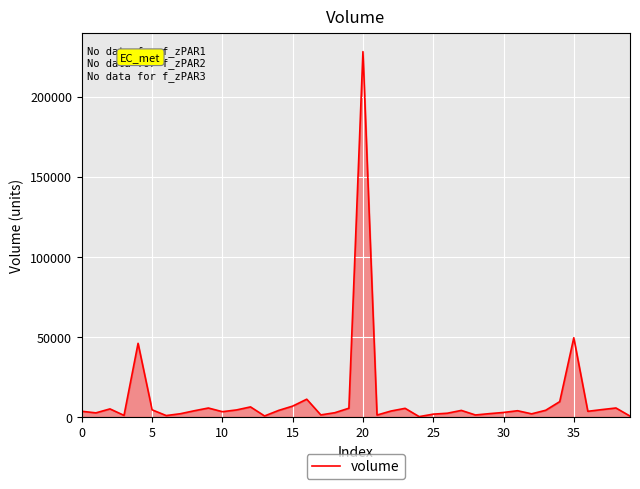

What is the greatest value displayed?

228115.7